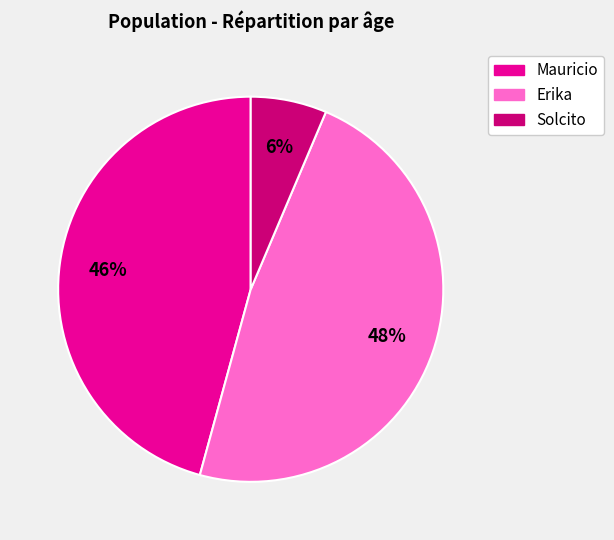

Is there a majority slice in this chart?

No